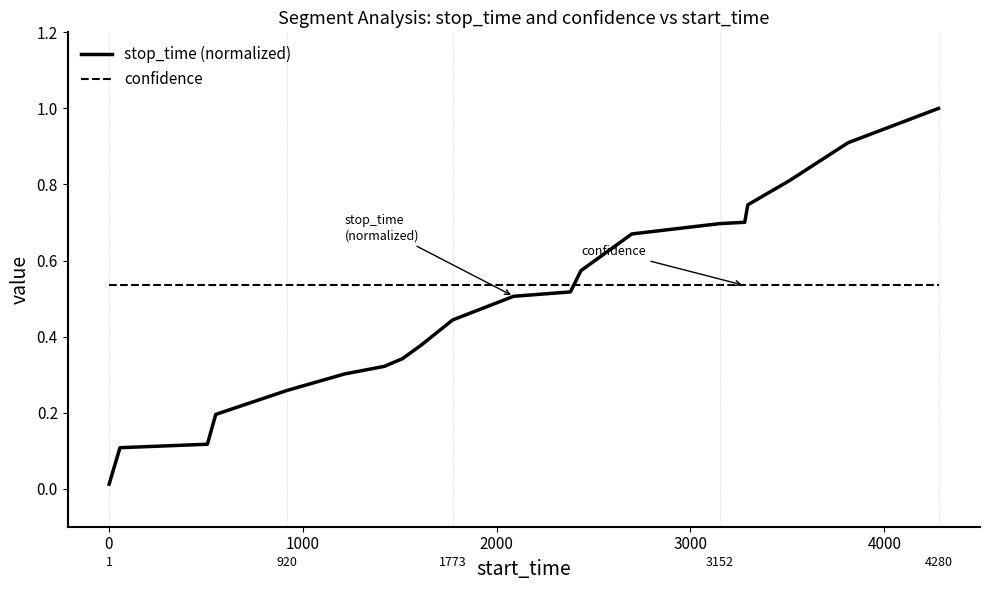

What is the difference between the maximum and minimum values in the stop_time (normalized) series?

1.0